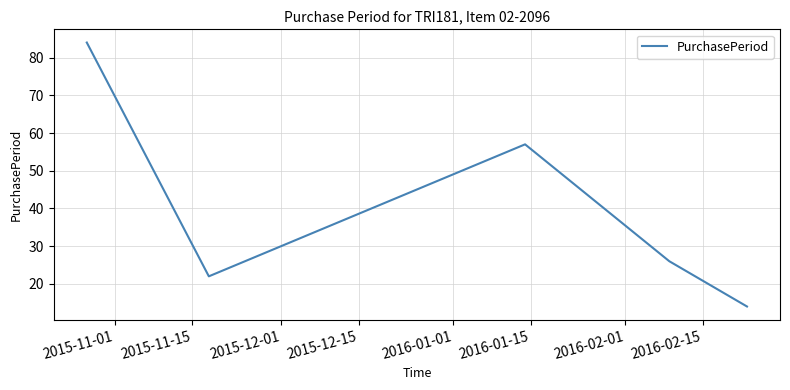

What is the sum of all values?

203